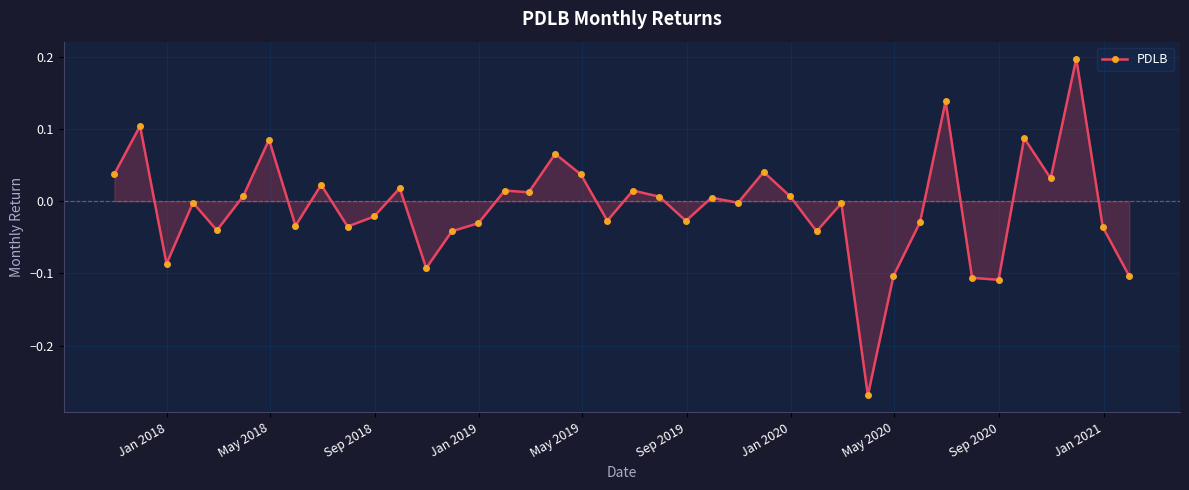

What is the difference between the maximum and minimum values?

0.5